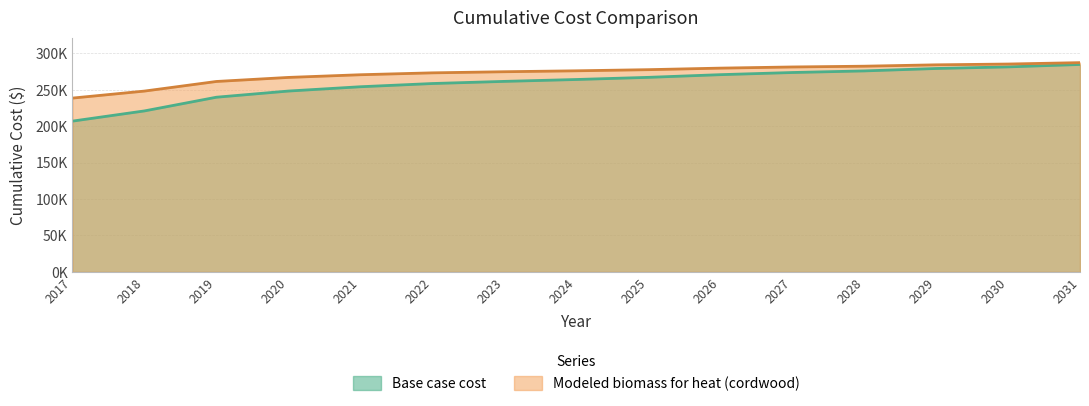

At how many categories does at least one series exceed 267990?

11